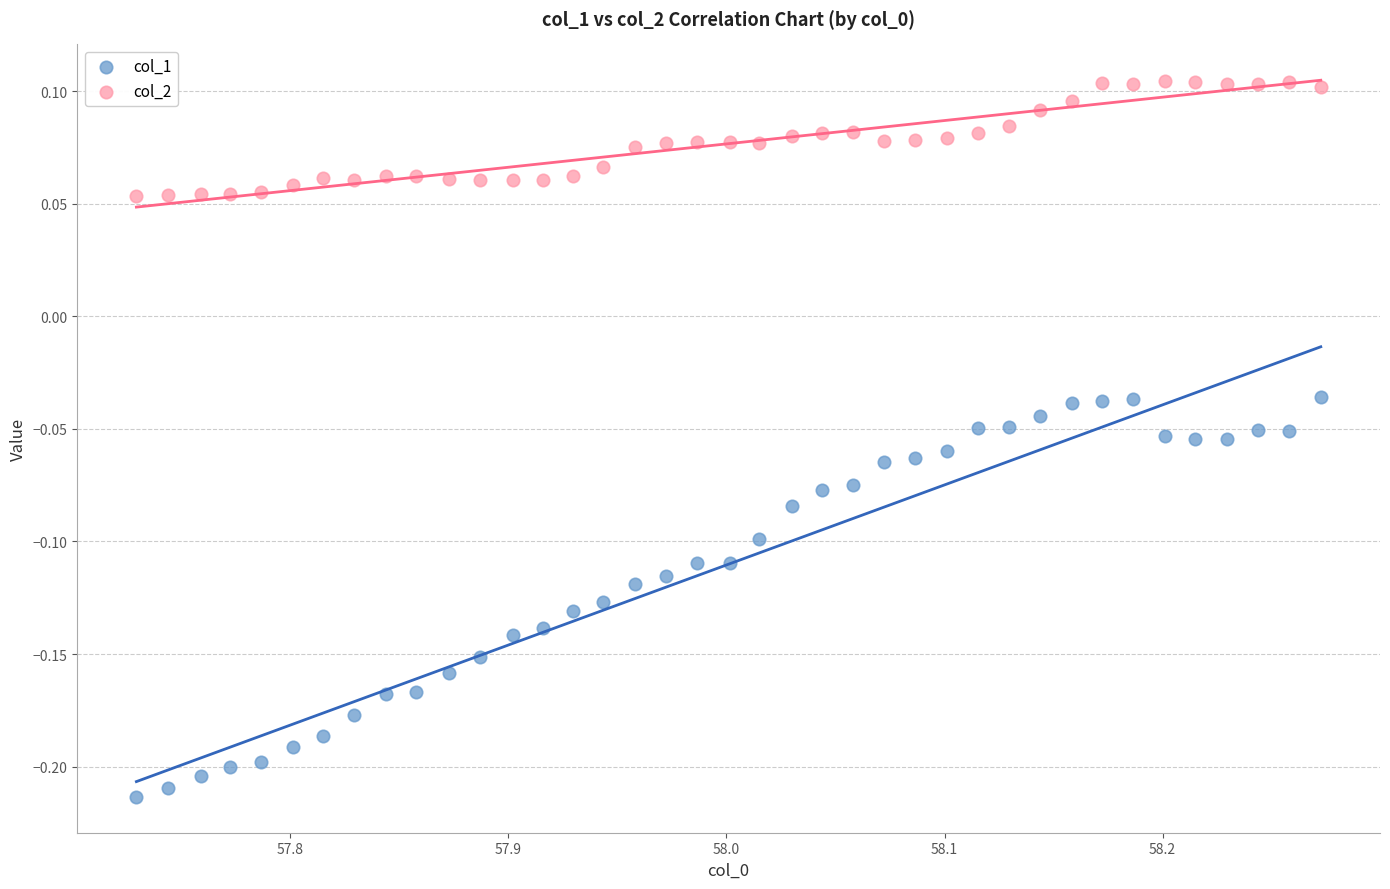

What are all the series names shown in the legend?

col_1, col_2